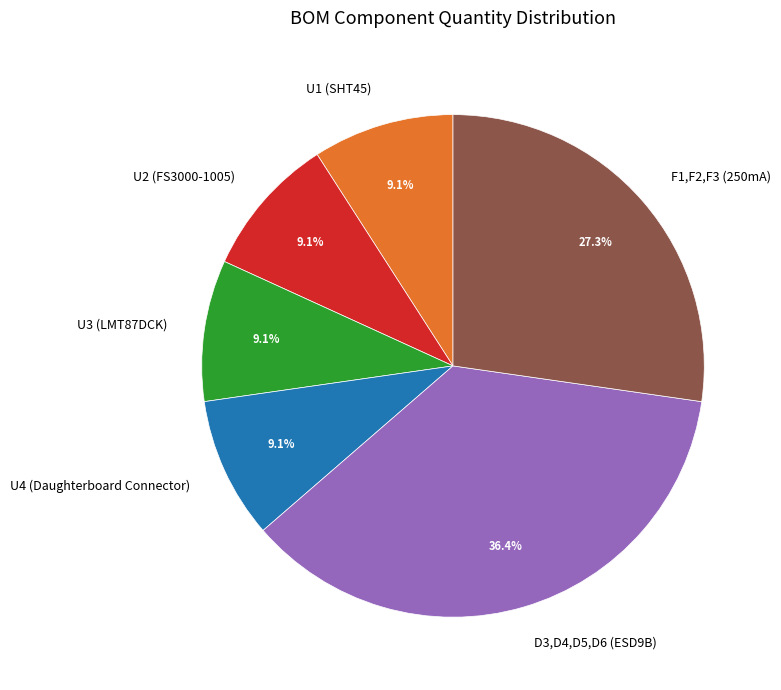

Is the sum of D3,D4,D5,D6 (ESD9B) and F1,F2,F3 (250mA) greater than half?

Yes